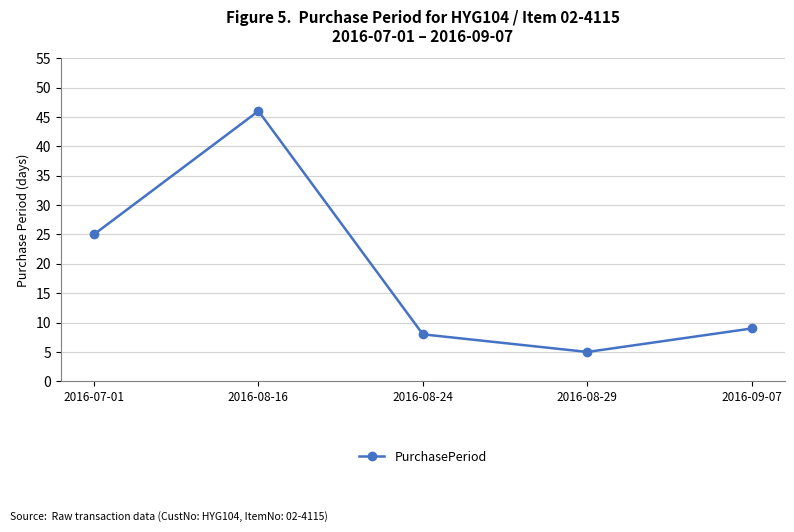

Where does the data first go above 9?

2016-07-01